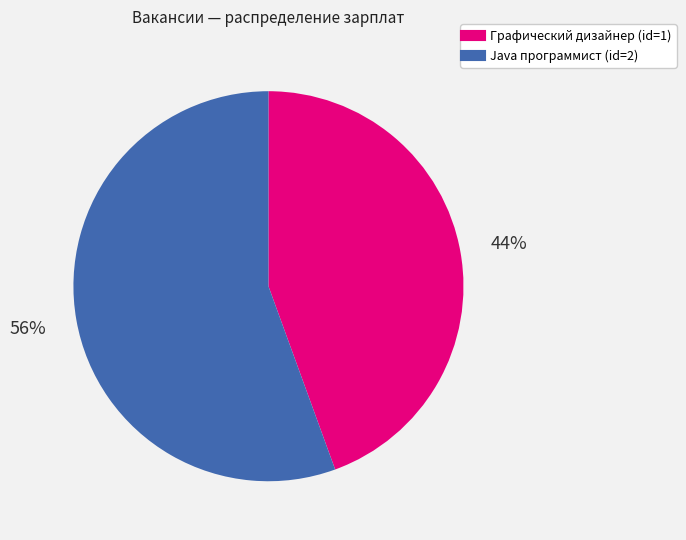

Do Java программист (id=2) and Графический дизайнер (id=1) together represent more than half of the pie?

Yes